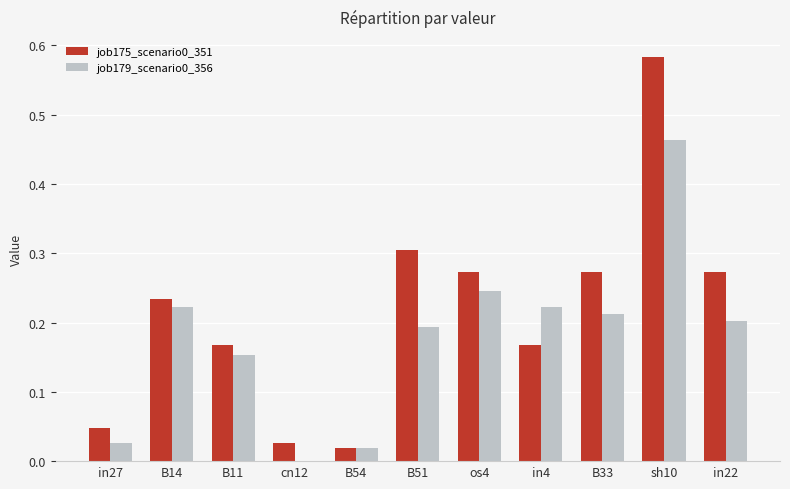

What is the sum of the job179_scenario0_356 values at B51 and os4?

0.4